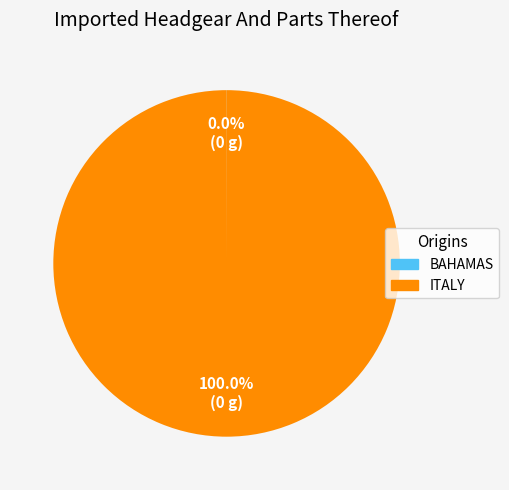

Is there a majority slice in this chart?

Yes